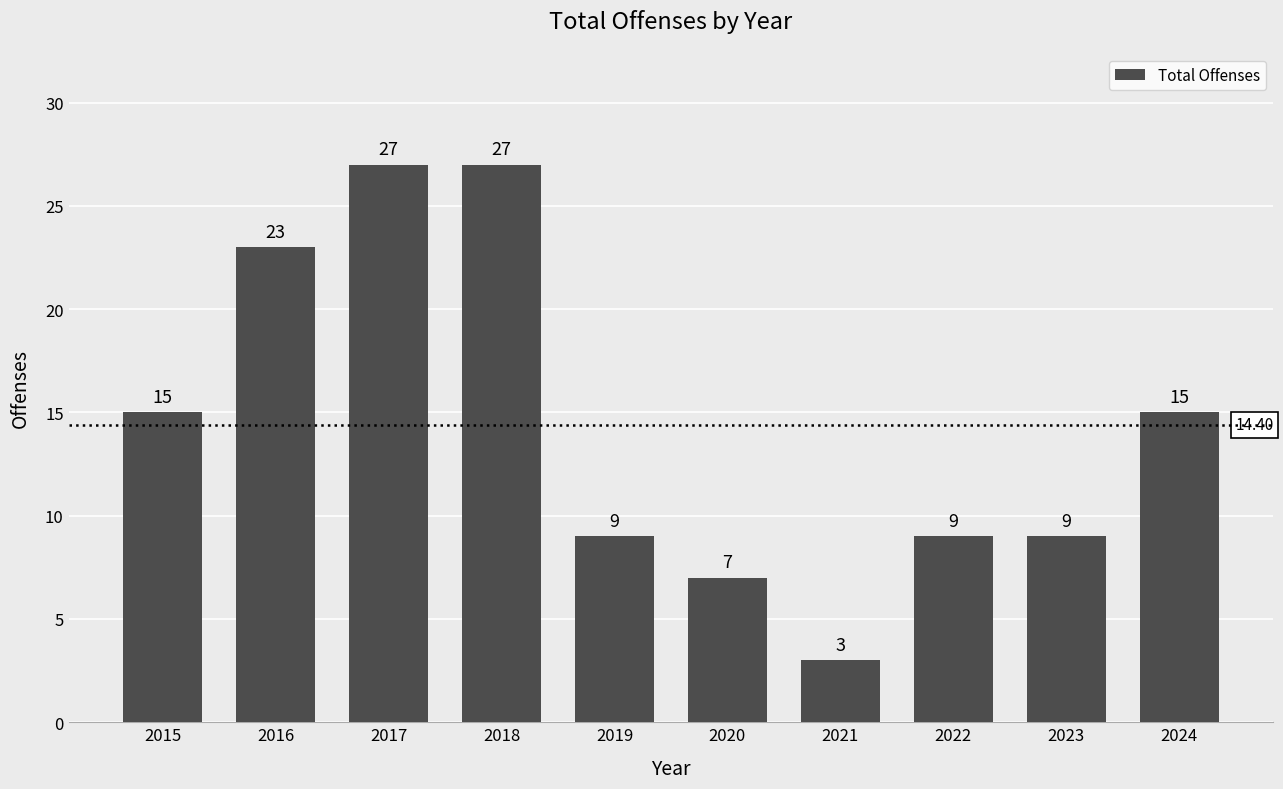

Reading left to right, what are all the values shown in this chart?

2015=15	2016=23	2017=27	2018=27	2019=9	2020=7	2021=3	2022=9	2023=9	2024=15